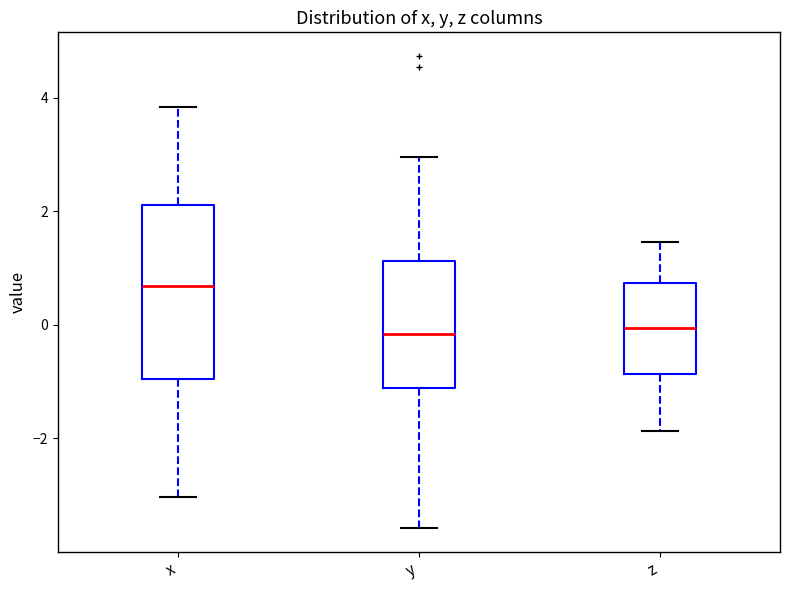

Where does the median line of the box for x sit on the y-axis? The values are not printed on the chart, so give them approximately, as read against the axis.

0.6